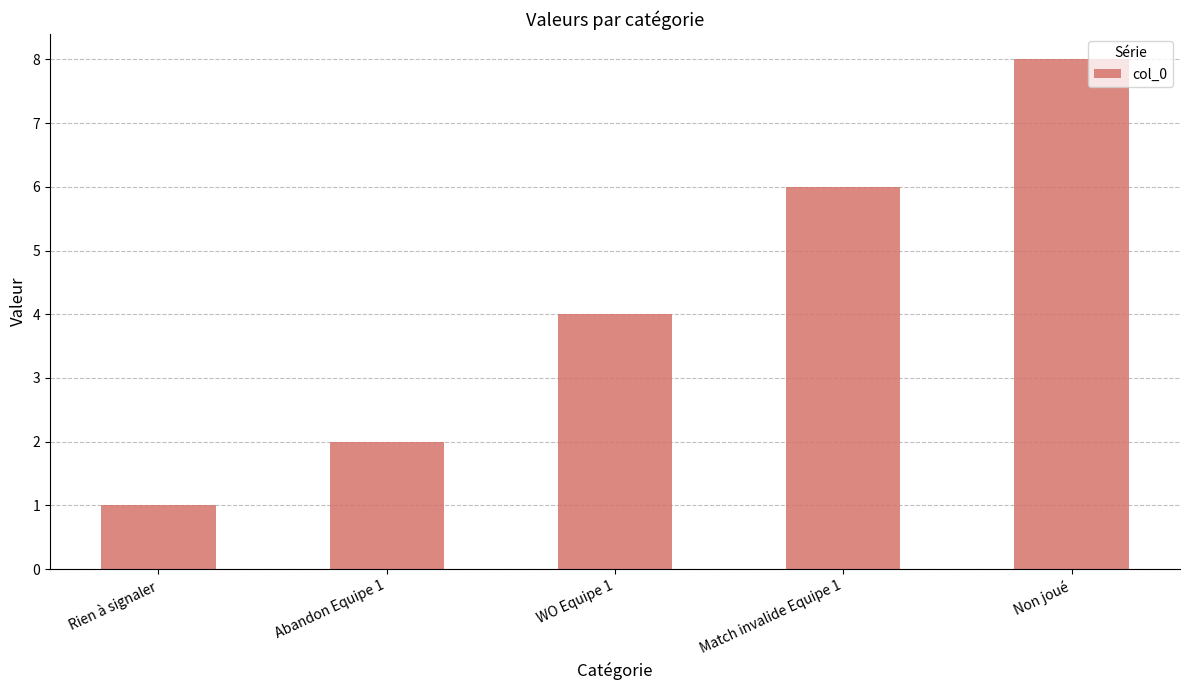

How many values are between 2 and 6?

3